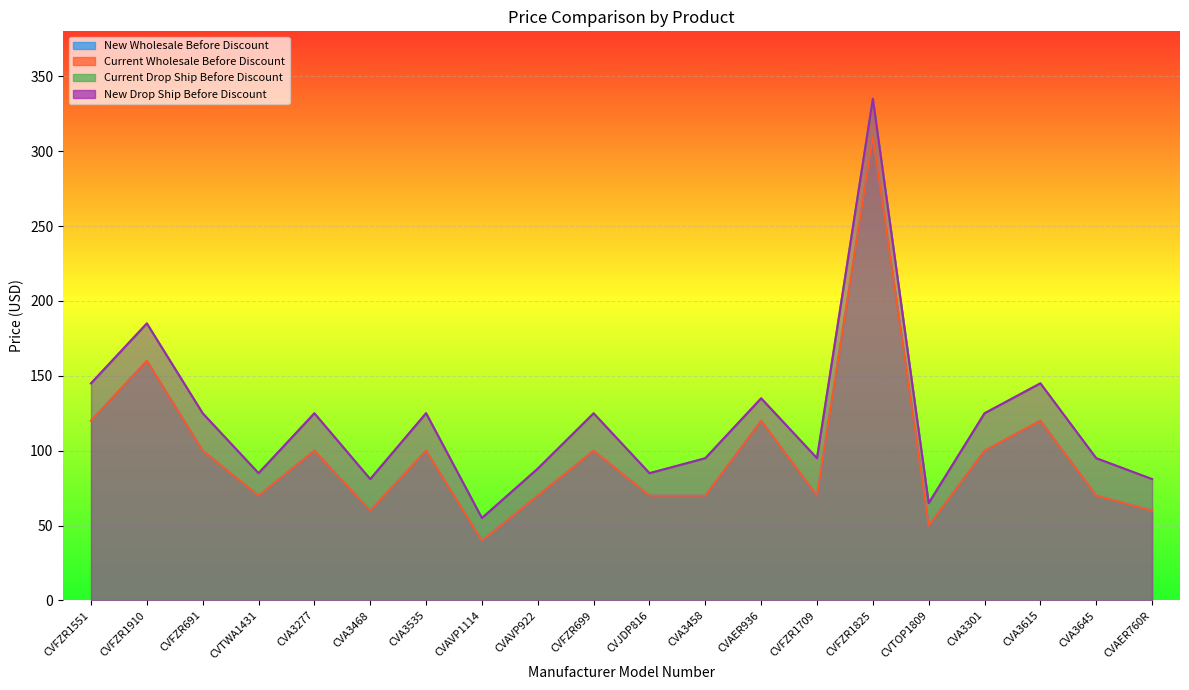

True or false: Current Drop Ship Before Discount and New Drop Ship Before Discount intersect in this chart.

False